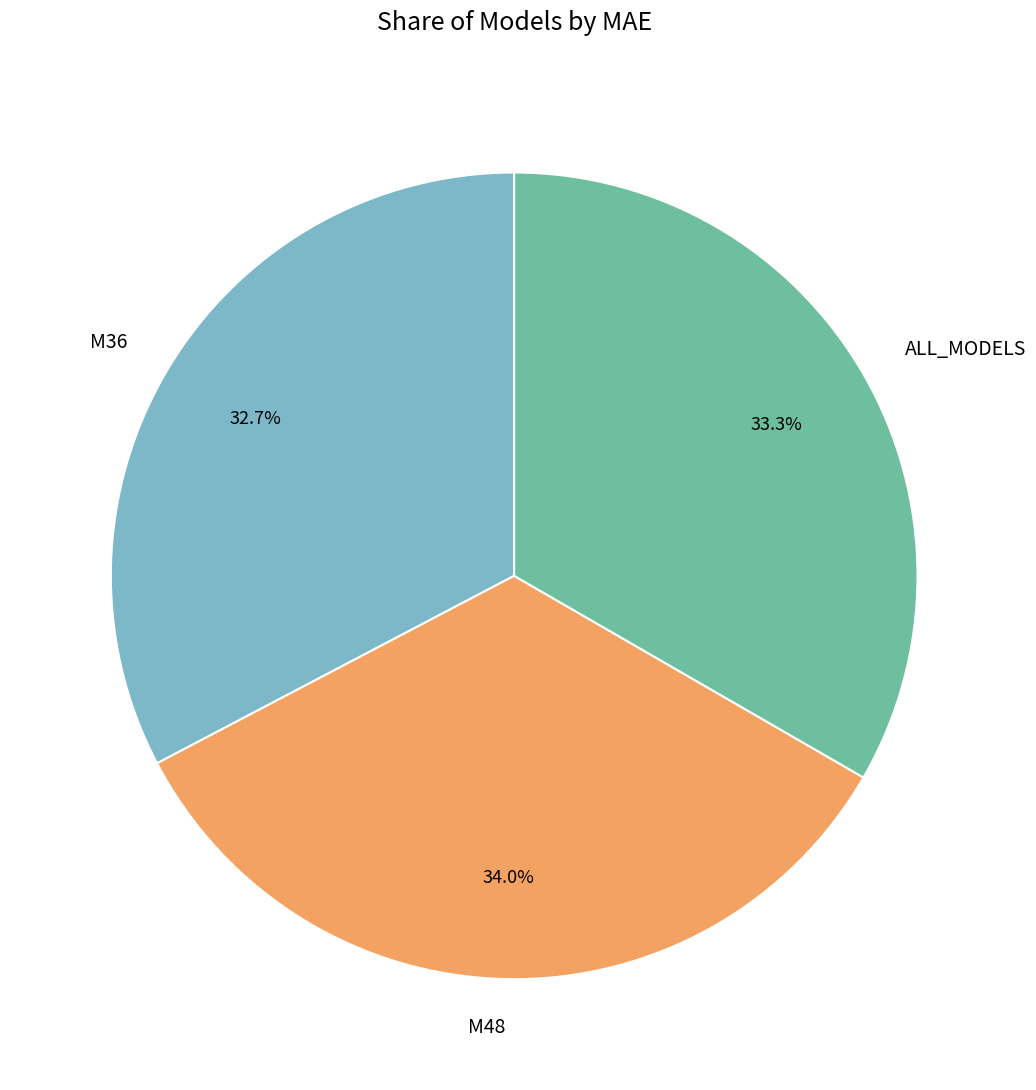

What is the ratio of the value at ALL_MODELS to the value at M48?

1.0